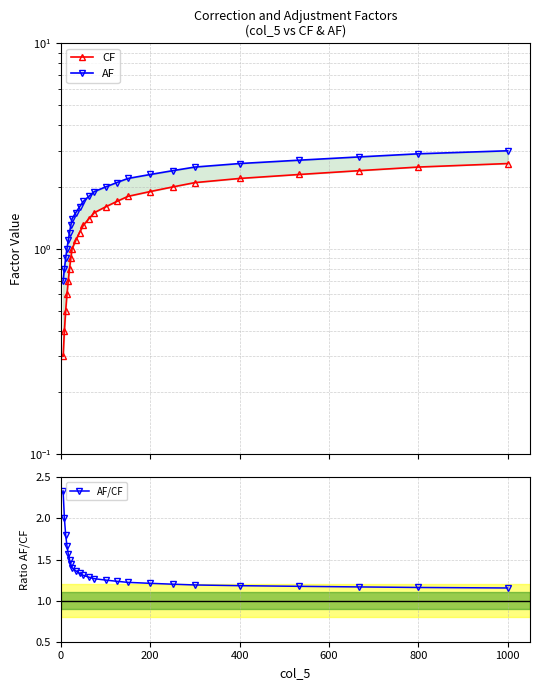

What position from the left is 400?

20